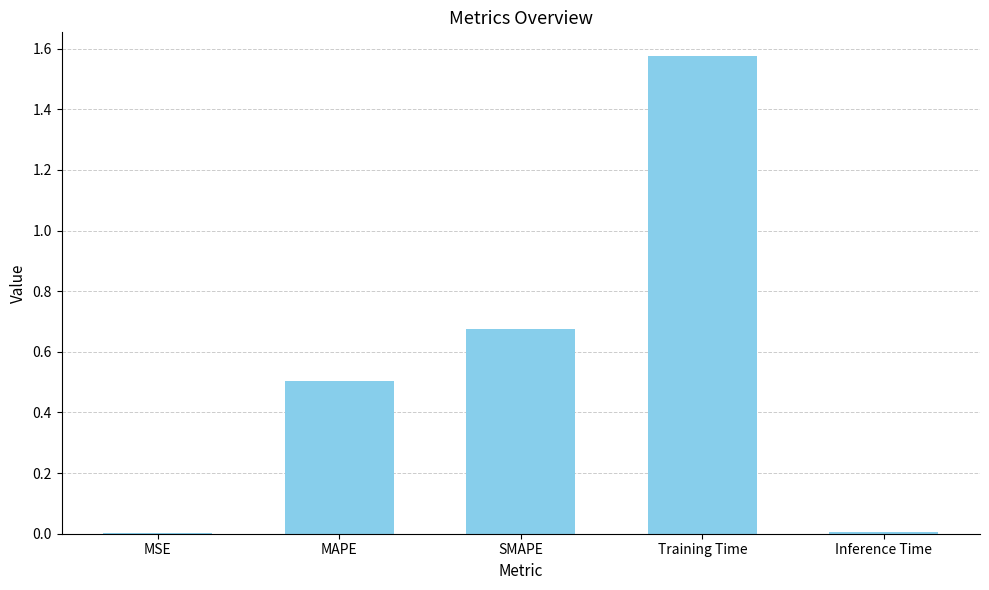

What is the average value?

0.6